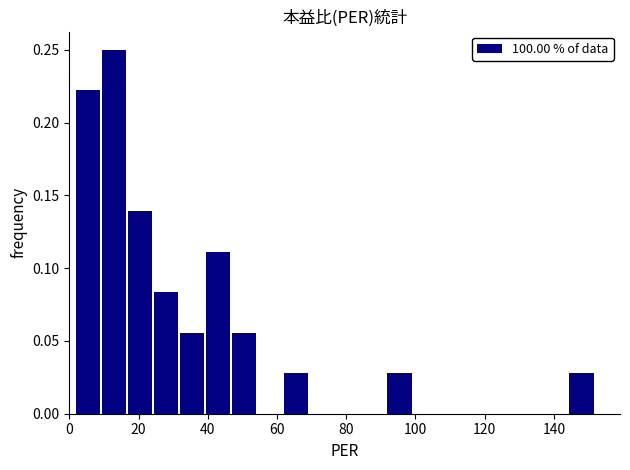

Read against the x-axis, roughly where is the centre of the tallest bar?

12